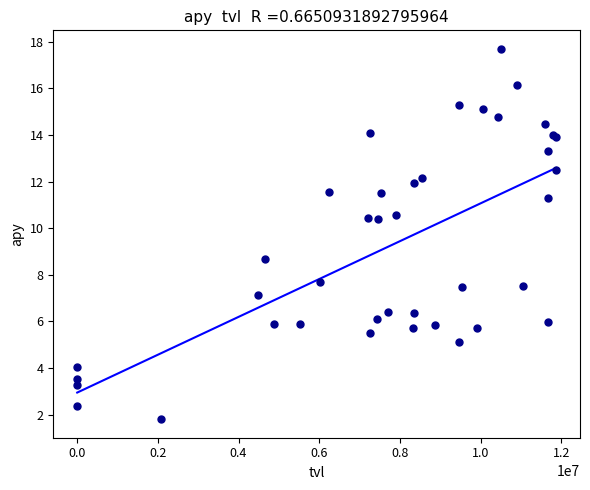

What Y value in the scatter plot is closest to 9?

8.7